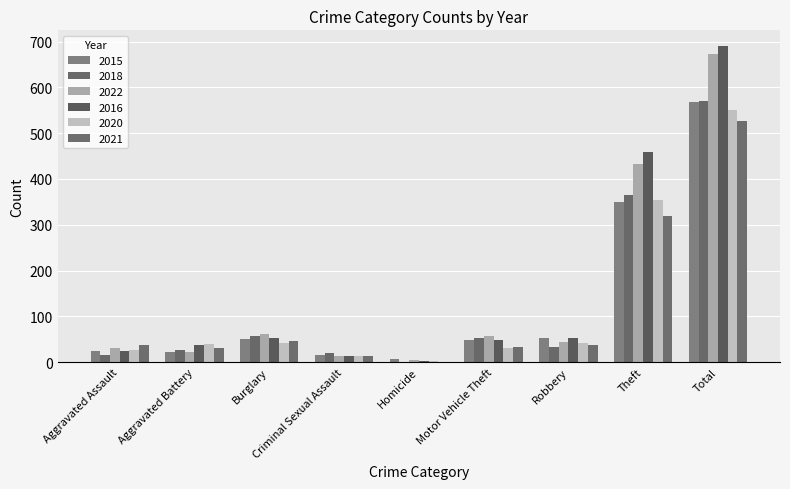

At which label does 2022 reach its minimum?

Homicide